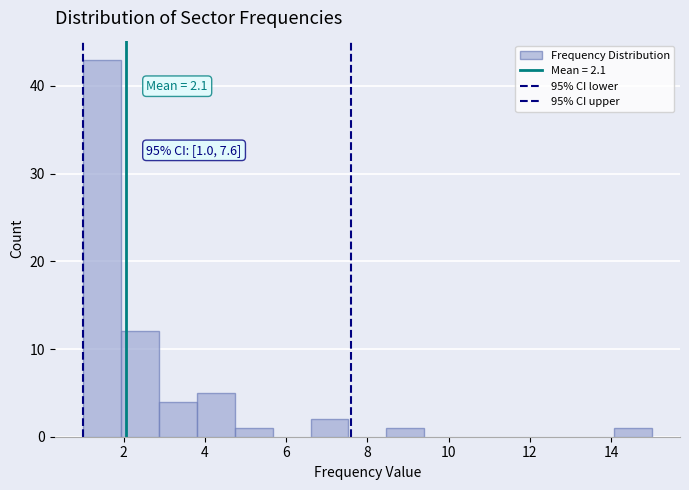

Over which range of the x-axis is the bar tallest?

1.0 to 2.0